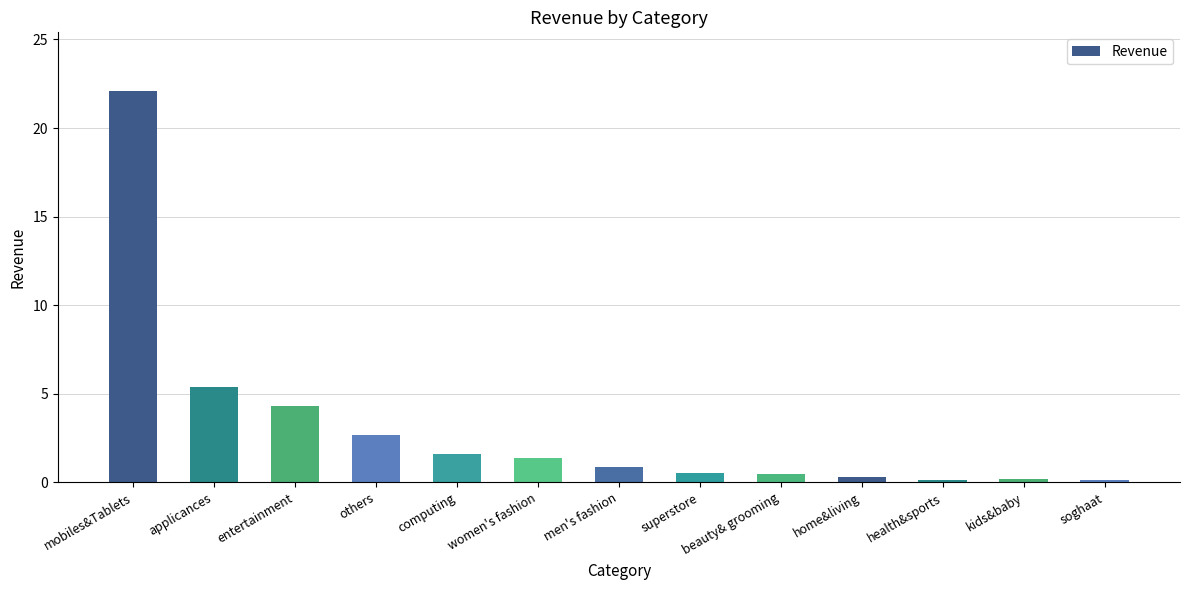

True or false: the data shows 1.4 at women's fashion.

True